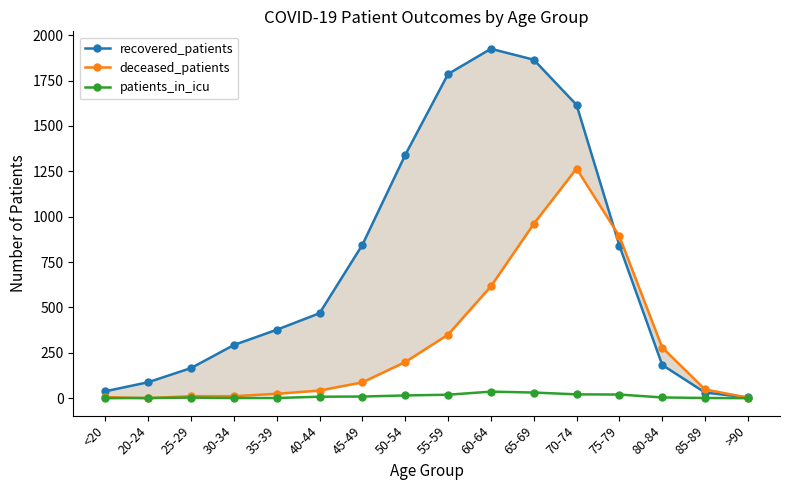

What is the greatest value displayed?

1925